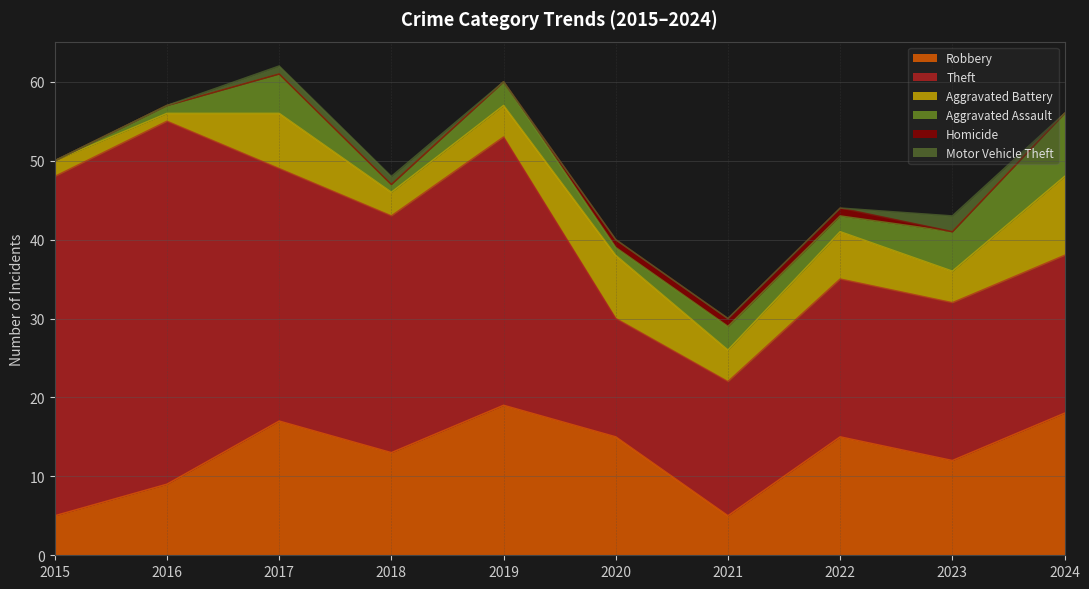

Where is the first local maximum for Aggravated Assault?

2017